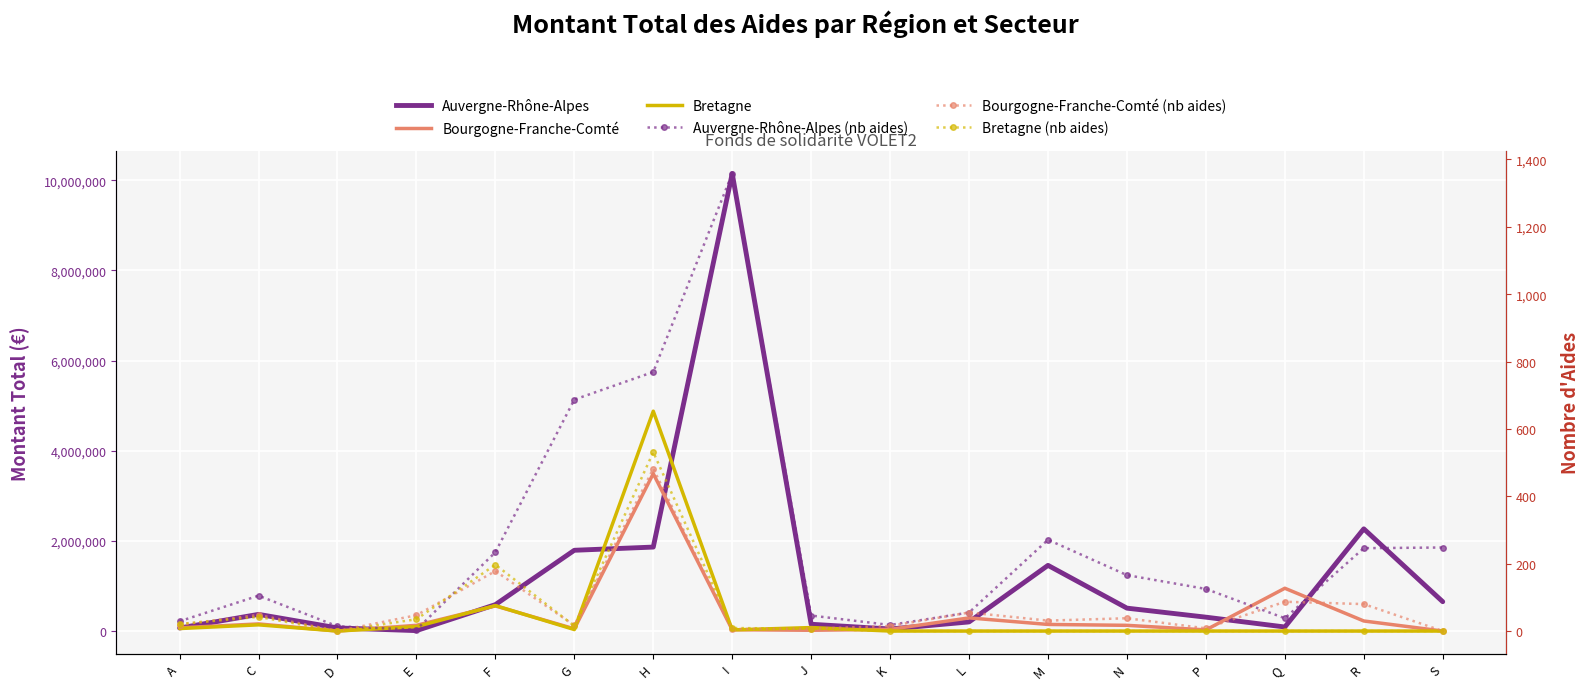

Reading left to right, list all the values displayed in this chart.

Auvergne-Rhône-Alpes: A=67500.0	C=370187.0	D=69000.0	E=9500.0	F=585886.4	G=1791490.6	H=1862524.9	I=10147212.8	J=150600.0	K=45500.0	L=202423.2	M=1457094.7	N=508004.0	P=307818.0	Q=90031.6	R=2266693.4	S=650932.9
Bourgogne-Franche-Comté: A=72000.0	C=158295.8	D=0.0	E=127000.0	F=557772.0	G=49740.0	H=3491283.4	I=29500.0	J=17000.0	K=37524.7	L=291928.9	M=146600.0	N=126950.0	P=25500.0	Q=949409.9	R=223436.0	S=0.0
Bretagne: A=55500.0	C=137906.0	D=0.0	E=98445.0	F=564908.0	G=33430.0	H=4876595.5	I=25500.0	J=77200.0	K=0.0	L=0.0	M=0.0	N=0.0	P=0.0	Q=0.0	R=0.0	S=0.0
Auvergne-Rhône-Alpes (nb aides): A=29.0	C=105.0	D=14.0	E=4.0	F=234.0	G=687.0	H=769.0	I=1358.0	J=46.0	K=18.0	L=55.0	M=271.0	N=166.0	P=125.0	Q=38.0	R=246.0	S=248.0
Bourgogne-Franche-Comté (nb aides): A=19.0	C=48.0	D=0.0	E=47.0	F=178.0	G=17.0	H=482.0	I=6.0	J=7.0	K=15.0	L=55.0	M=31.0	N=38.0	P=8.0	Q=87.0	R=80.0	S=0.0
Bretagne (nb aides): A=21.0	C=42.0	D=0.0	E=35.0	F=197.0	G=15.0	H=531.0	I=9.0	J=7.0	K=0.0	L=0.0	M=0.0	N=0.0	P=0.0	Q=0.0	R=0.0	S=0.0